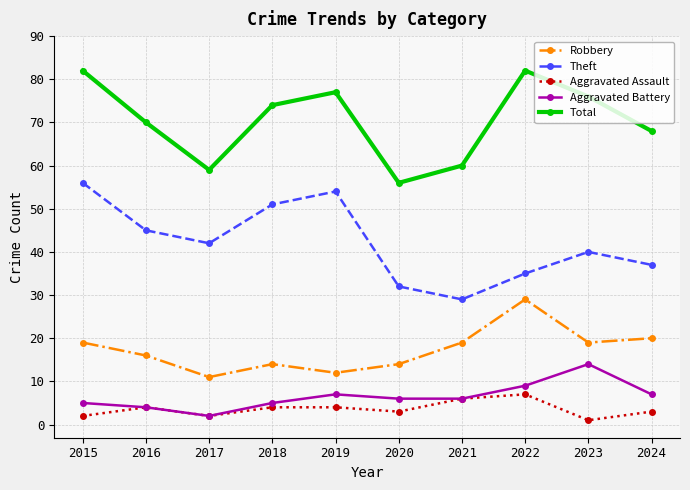

What is the difference between the Aggravated Battery values at 2022 and 2019?

2